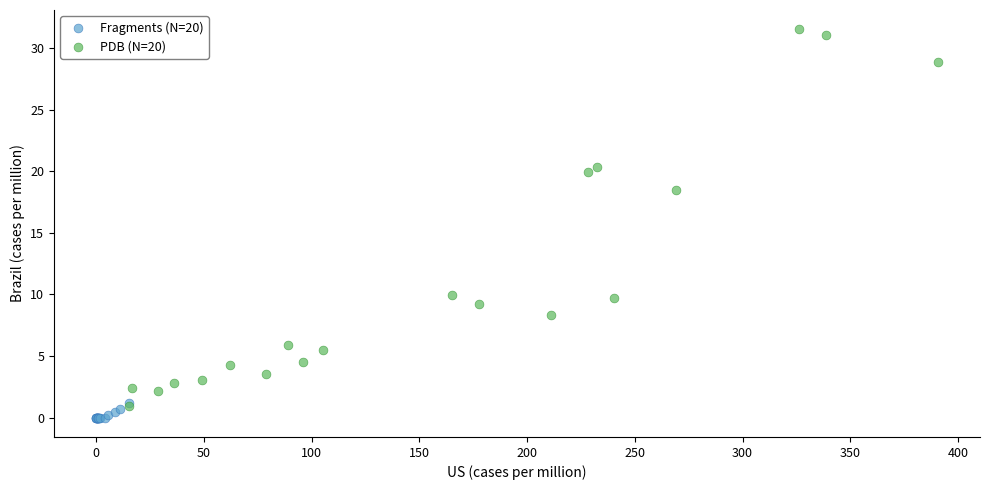

Which series has the widest spread of Y values?

PDB (N=20)